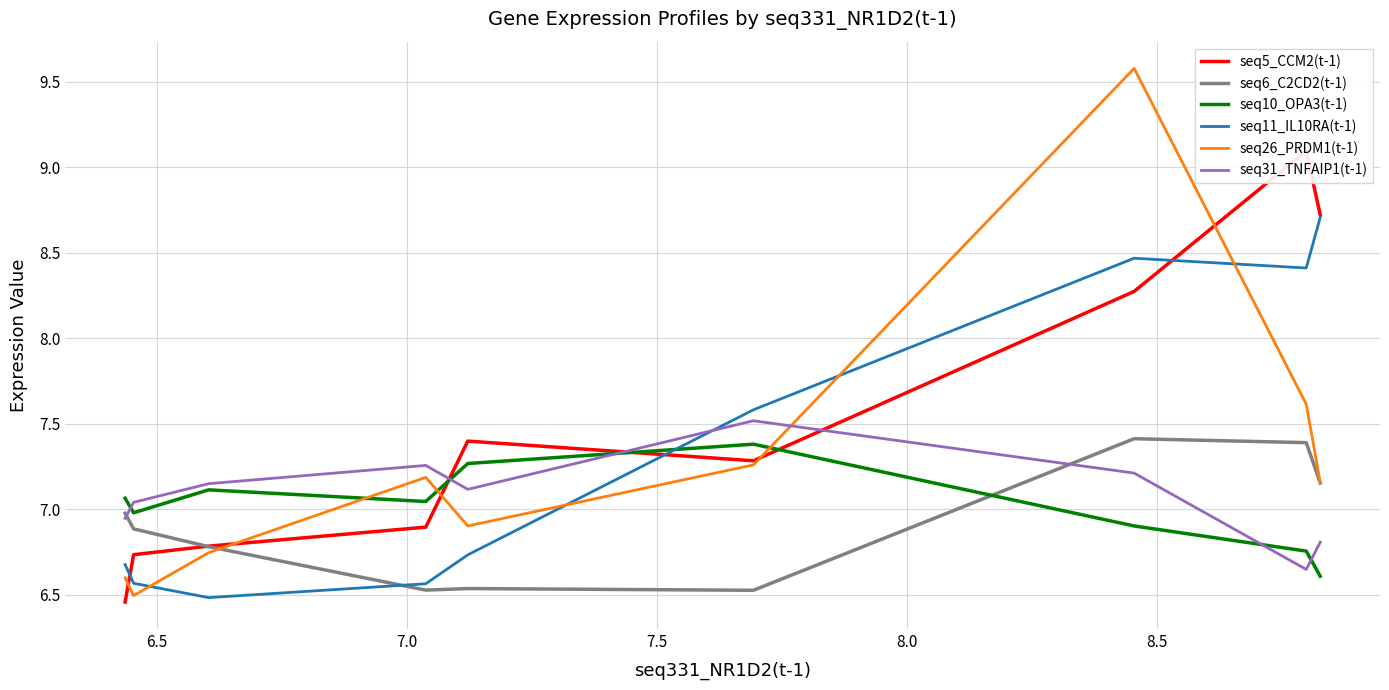

What is the maximum value shown in the chart?

9.6